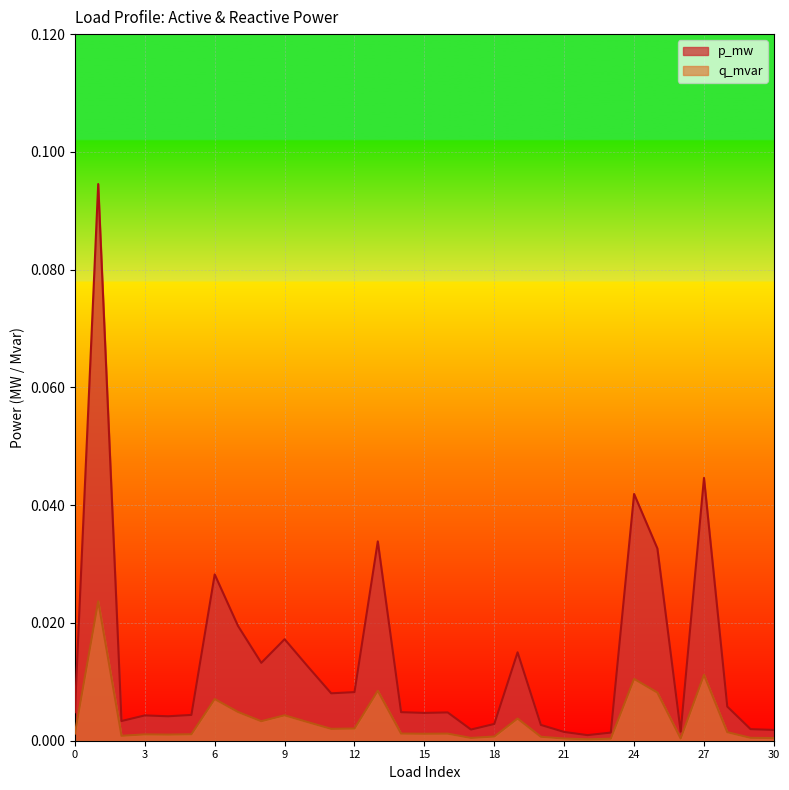

Reading right to left, transcribe all the data shown in this chart.

p_mw: 30=0.0	29=0.0	28=0.0	27=0.0	26=0.0	25=0.0	24=0.0	23=0.0	22=0.0	21=0.0	20=0.0	19=0.0	18=0.0	17=0.0	16=0.0	15=0.0	14=0.0	13=0.0	12=0.0	11=0.0	10=0.0	9=0.0	8=0.0	7=0.0	6=0.0	5=0.0	4=0.0	3=0.0	2=0.0	1=0.1	0=0.0
q_mvar: 30=0.0	29=0.0	28=0.0	27=0.0	26=0.0	25=0.0	24=0.0	23=0.0	22=0.0	21=0.0	20=0.0	19=0.0	18=0.0	17=0.0	16=0.0	15=0.0	14=0.0	13=0.0	12=0.0	11=0.0	10=0.0	9=0.0	8=0.0	7=0.0	6=0.0	5=0.0	4=0.0	3=0.0	2=0.0	1=0.0	0=0.0